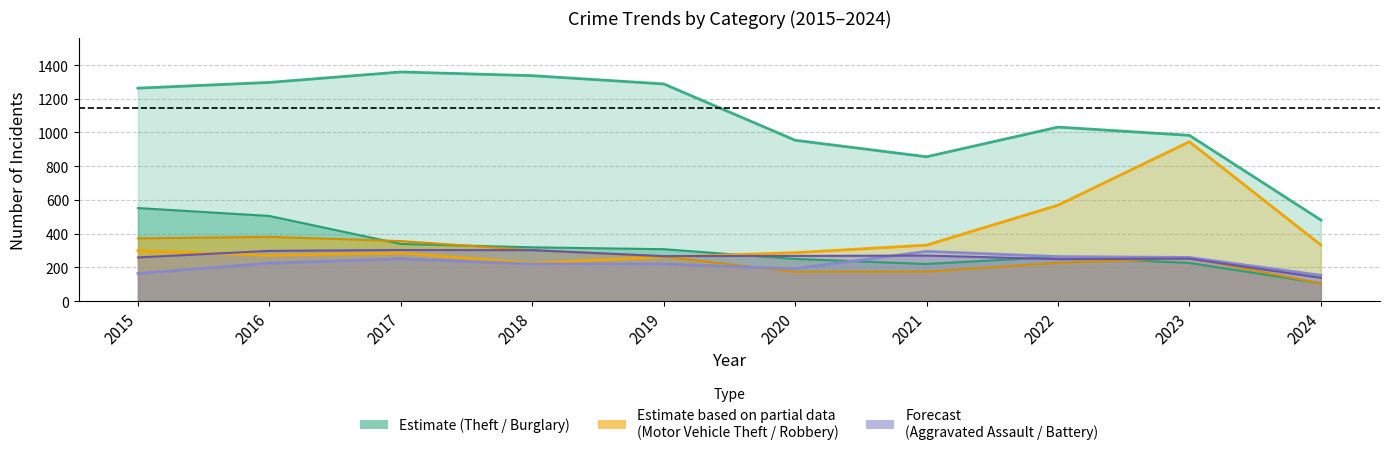

How many data points in Theft are less than 1263?

5